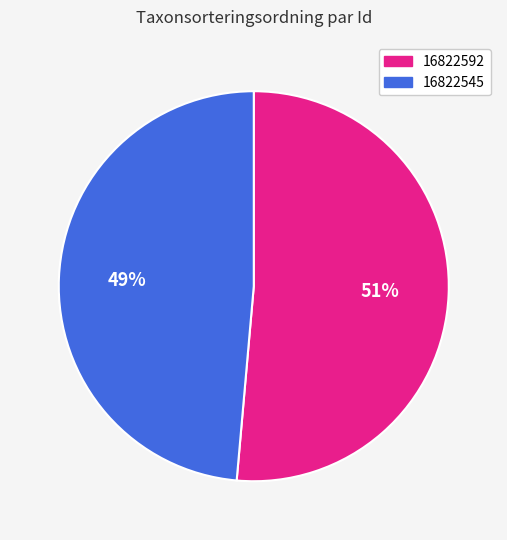

Is it true that 16822592 is 51% of the pie?

True